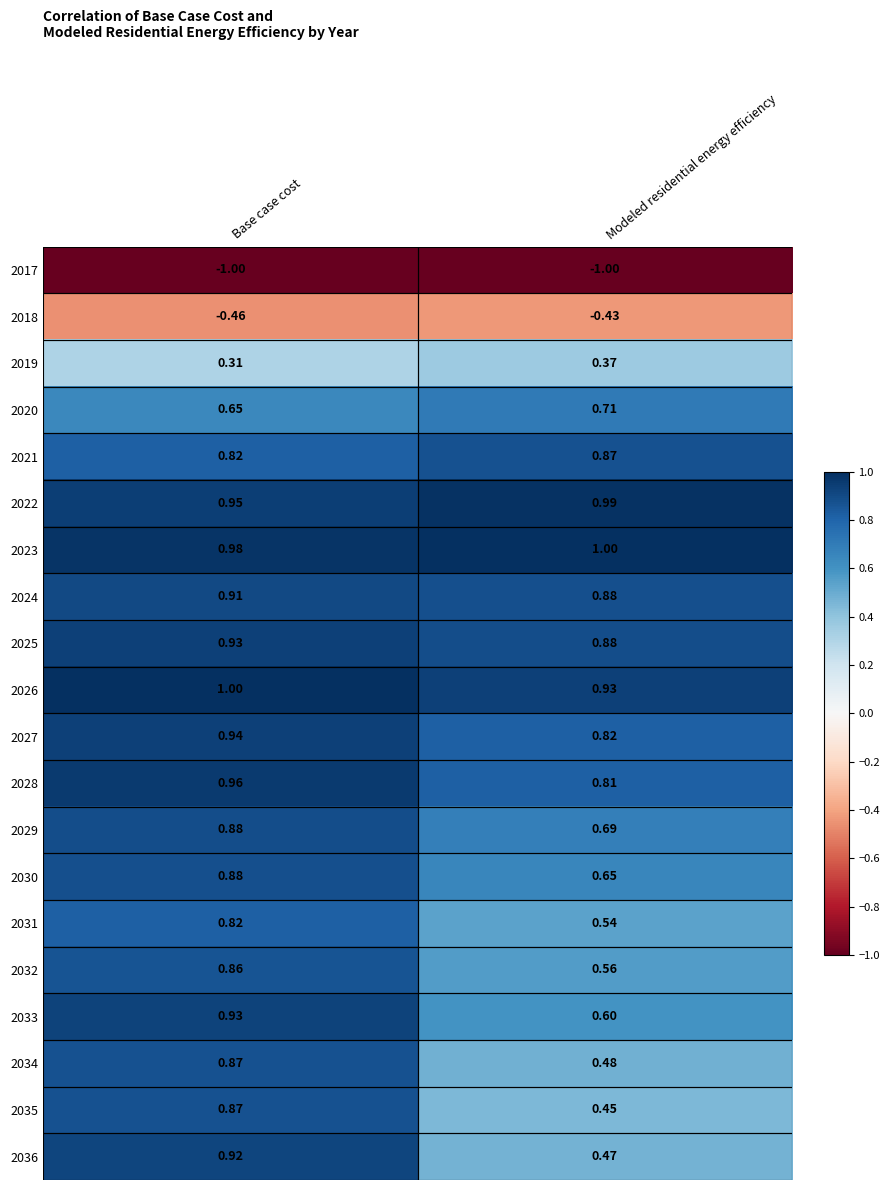

At which label does 2035 reach its peak?

Base case cost